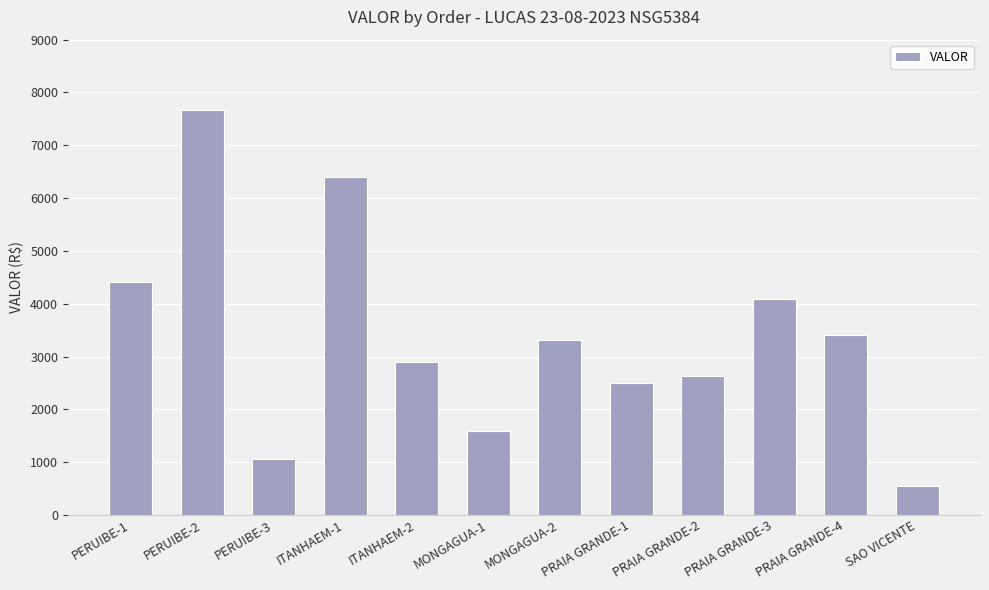

Where does the data first go above 3314?

PERUIBE-1